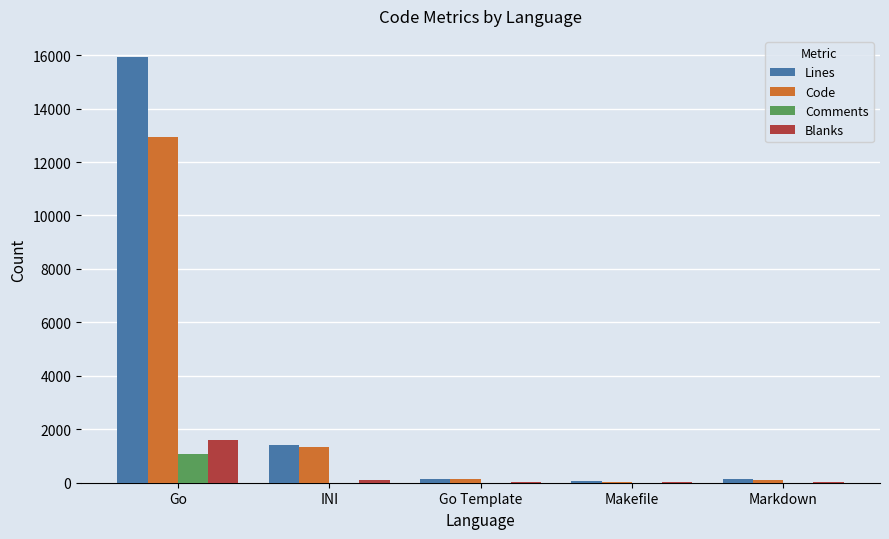

What are all the series names shown in the legend?

Lines, Code, Comments, Blanks